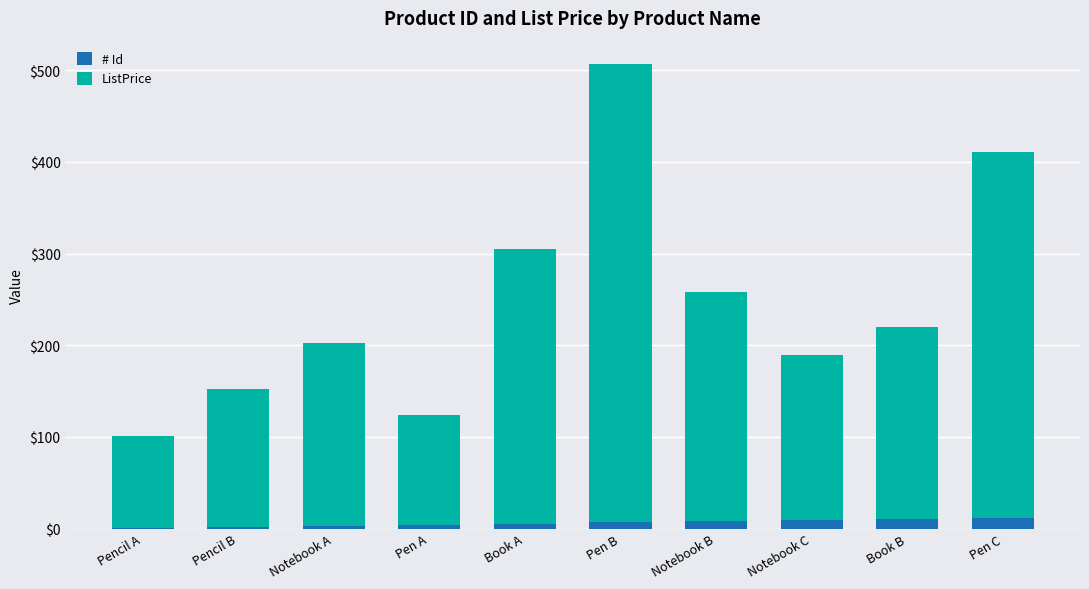

Does the chart contain stacked bars?

Yes